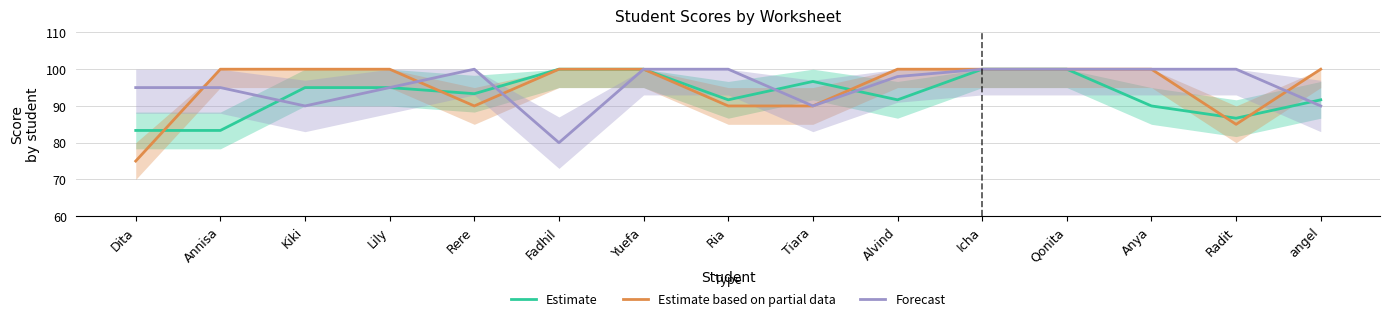

How many lines are shown in the chart?

3